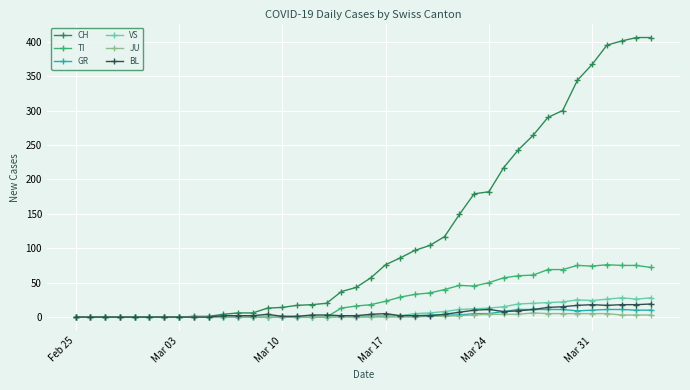

True or false: VS has more than 1 interior local peaks.

True